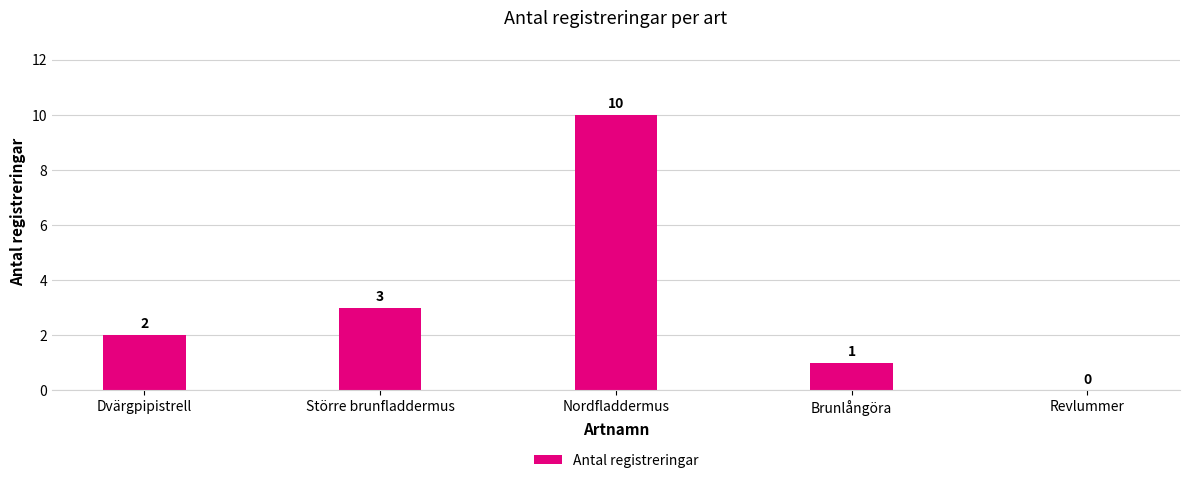

The value at Större brunfladdermus is 3. True or false?

True